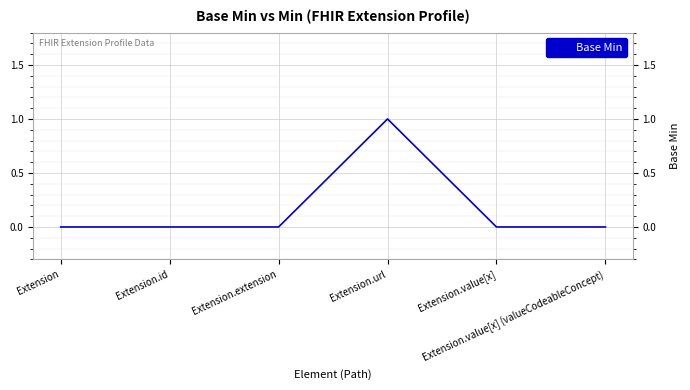

What is the sum of all values?

1